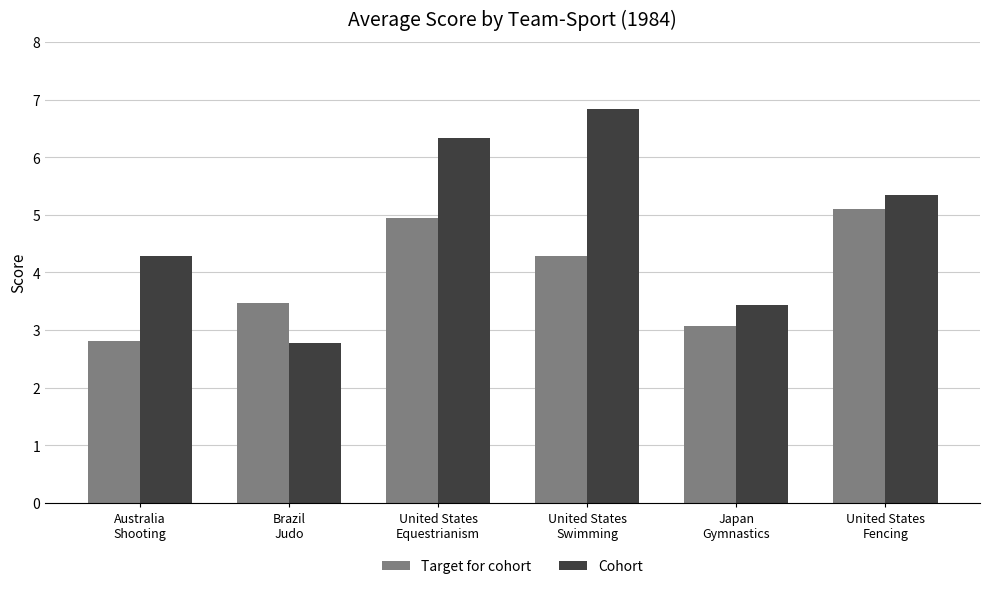

What is the label of the 4th bar from the right?

United States
Equestrianism